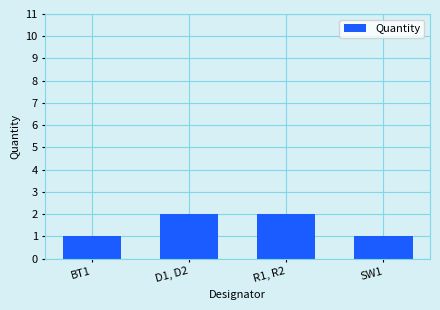

Are the bars horizontal?

No